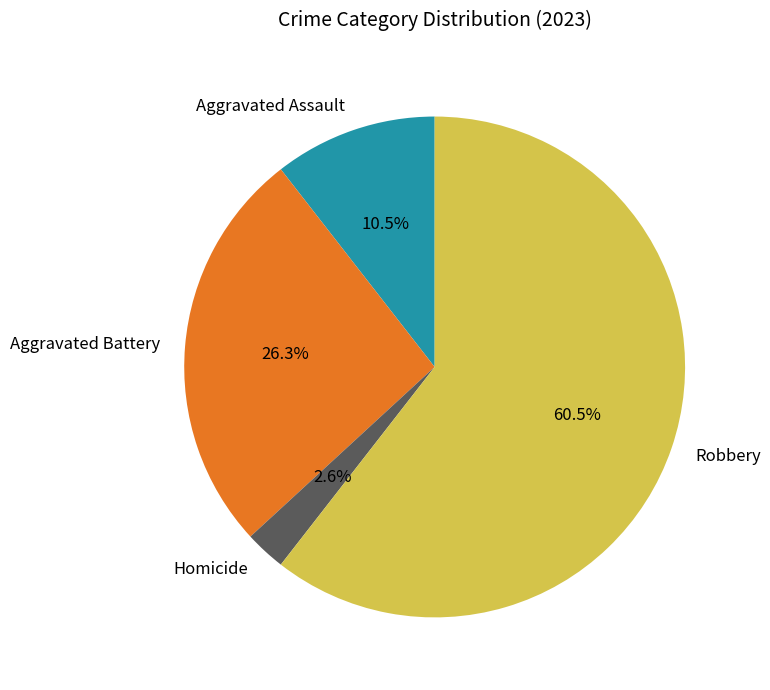

Which has a higher value, Homicide or Robbery?

Robbery